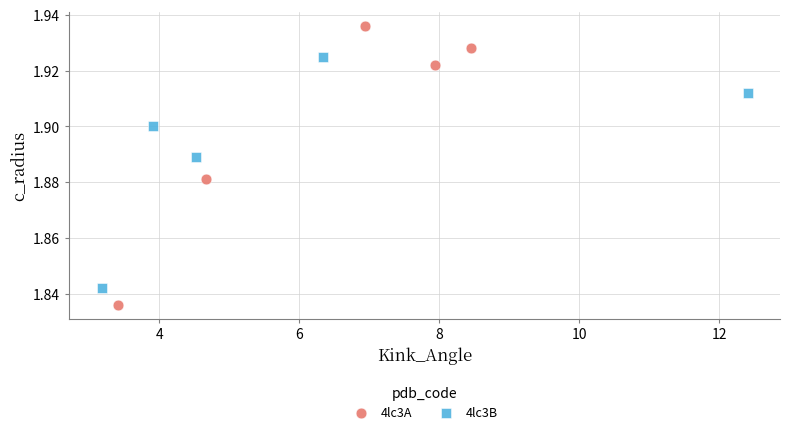

Which series reaches the minimum Y coordinate?

4lc3A